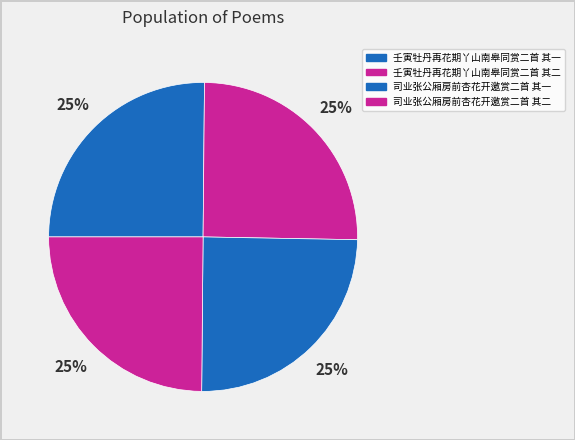

Does 司业张公厢房前杏花开邀赏二首 其一 account for over 50% of the chart?

No